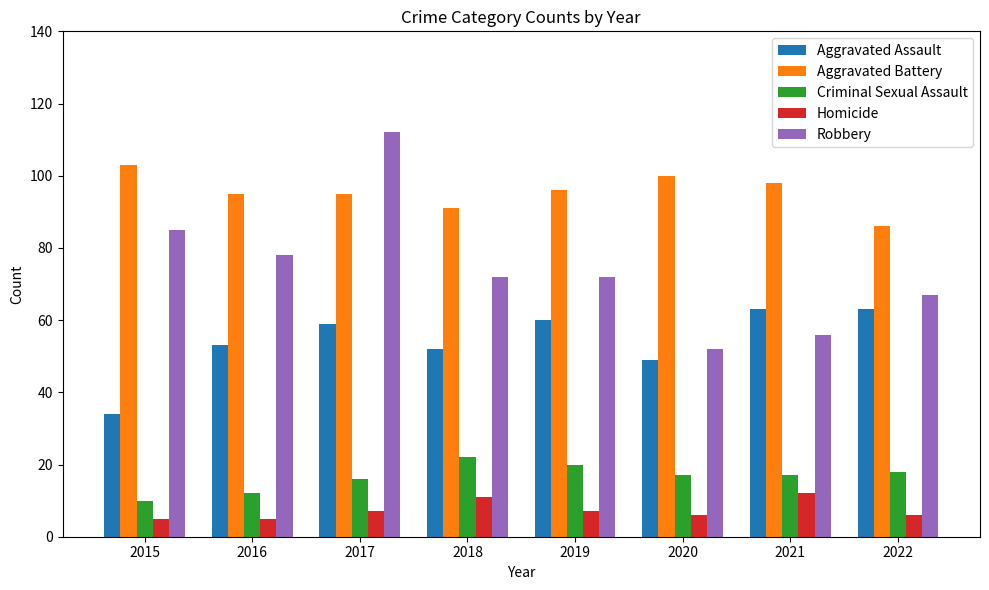

Is it true that Homicide equals 18 at 2018?

False